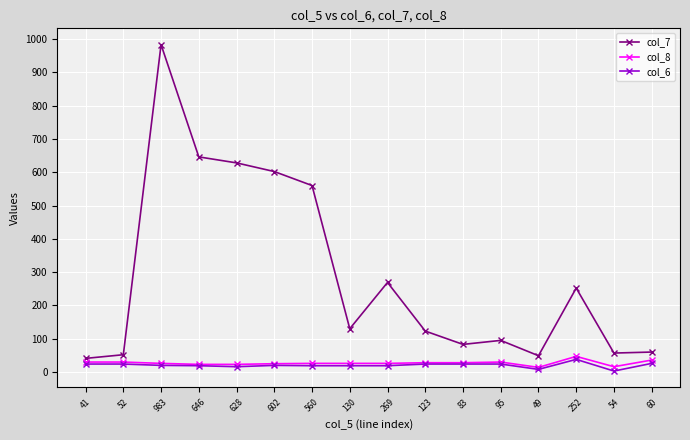

True or false: col_7 and col_8 intersect in this chart.

False